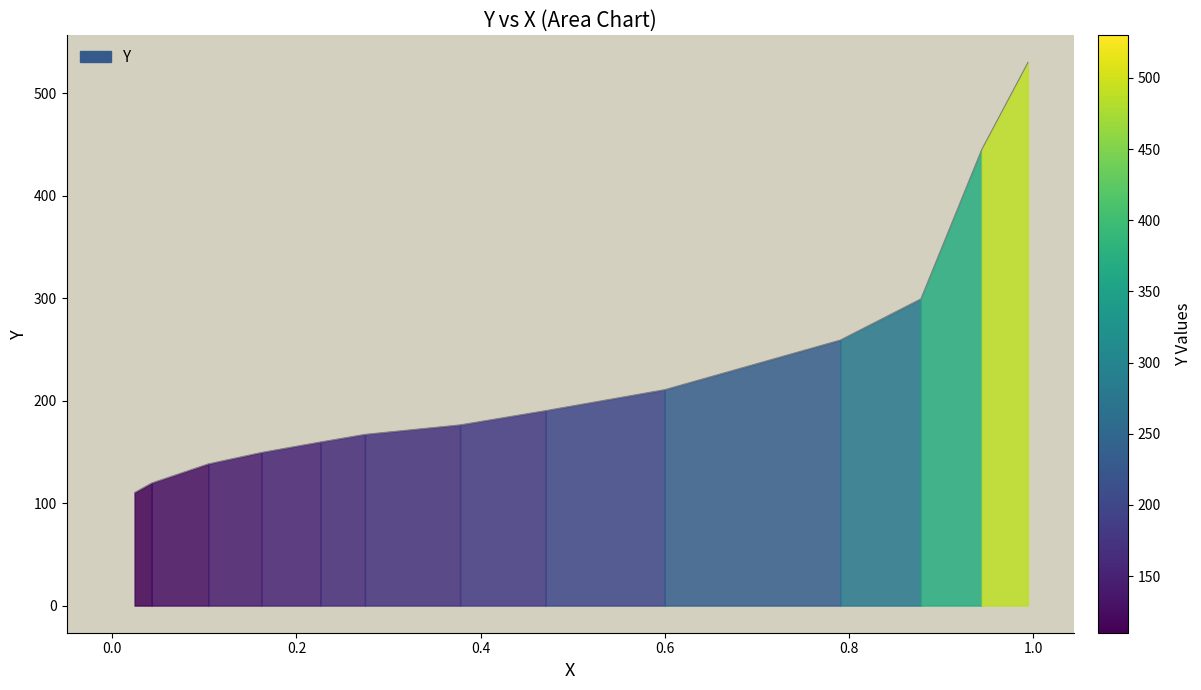

What is the difference between the maximum and minimum values?

419.7